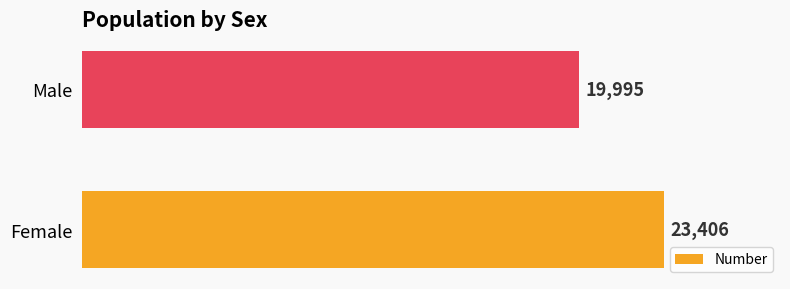

What is the greatest value displayed?

23406